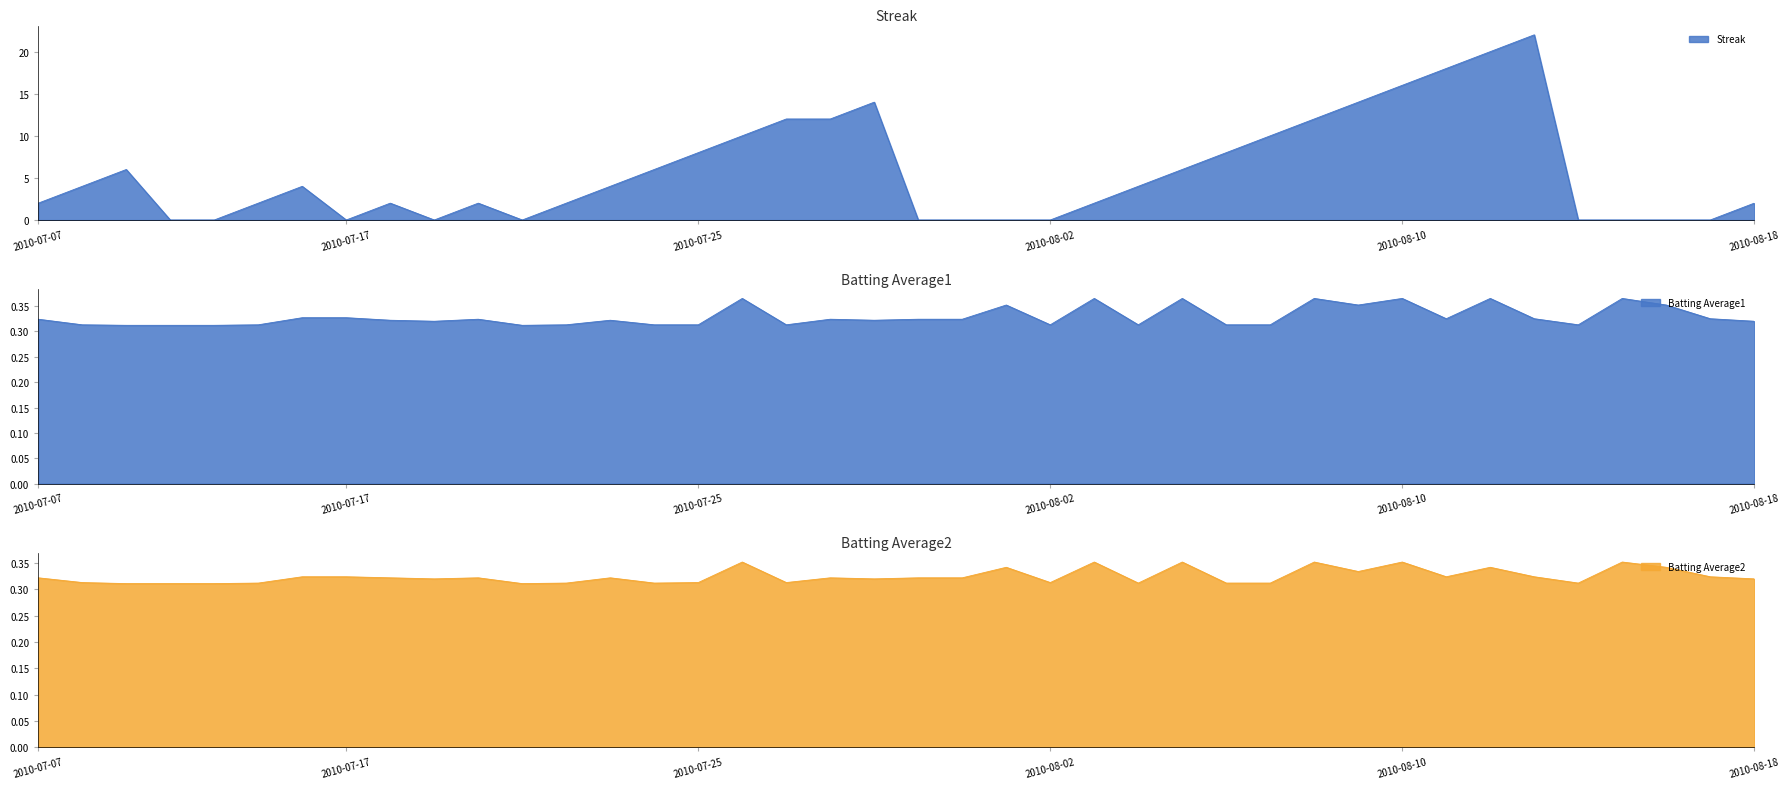

True or false: Batting Average2 has a value of 0.2 at 2010-08-18.

False